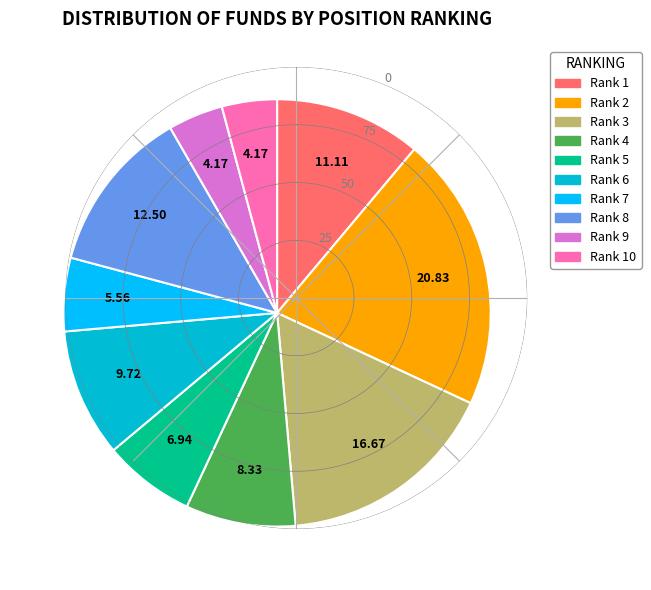

Between Rank 1 and Rank 3, which is larger?

Rank 3